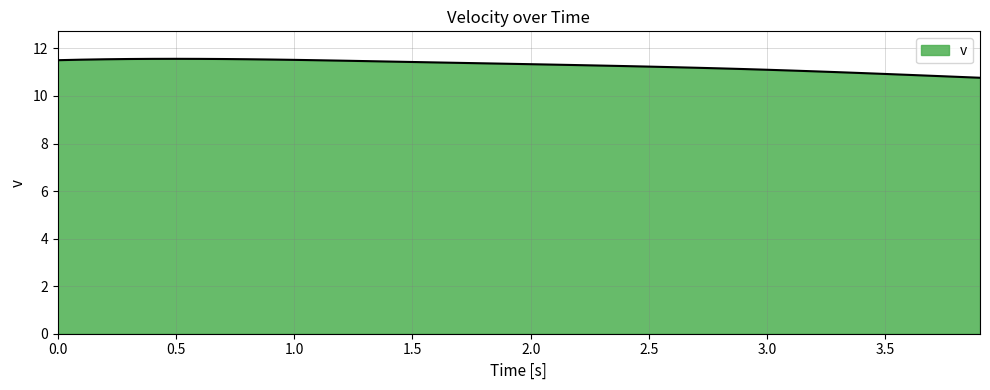

What is the maximum value shown in the chart?

11.6